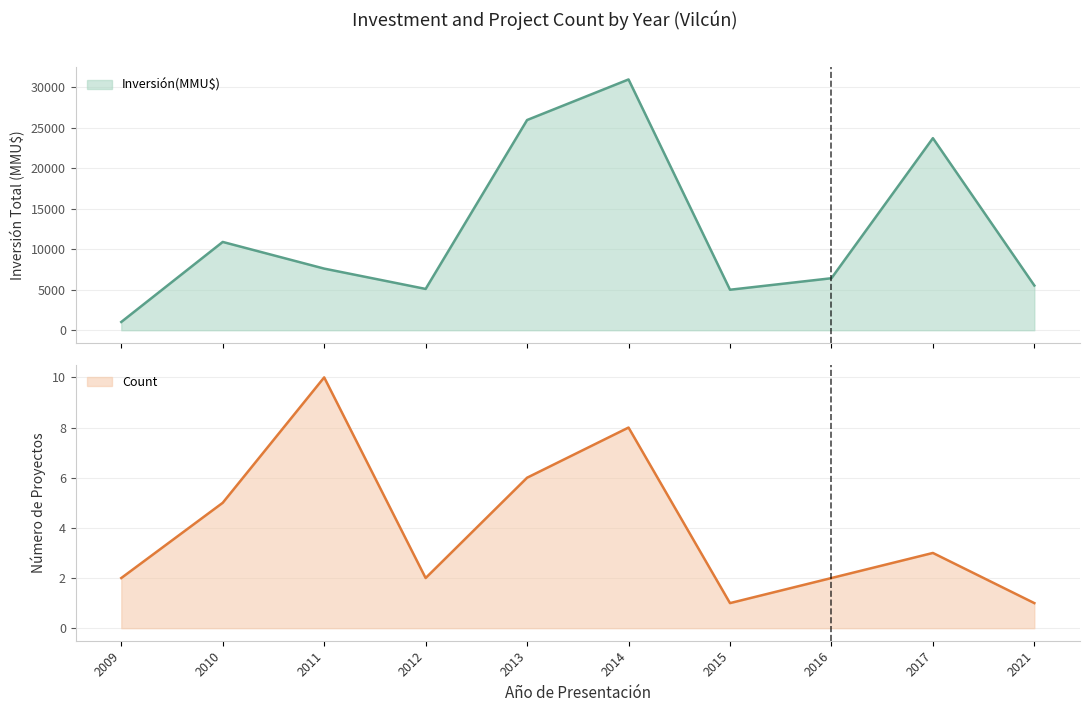

How many lines are shown in the chart?

2